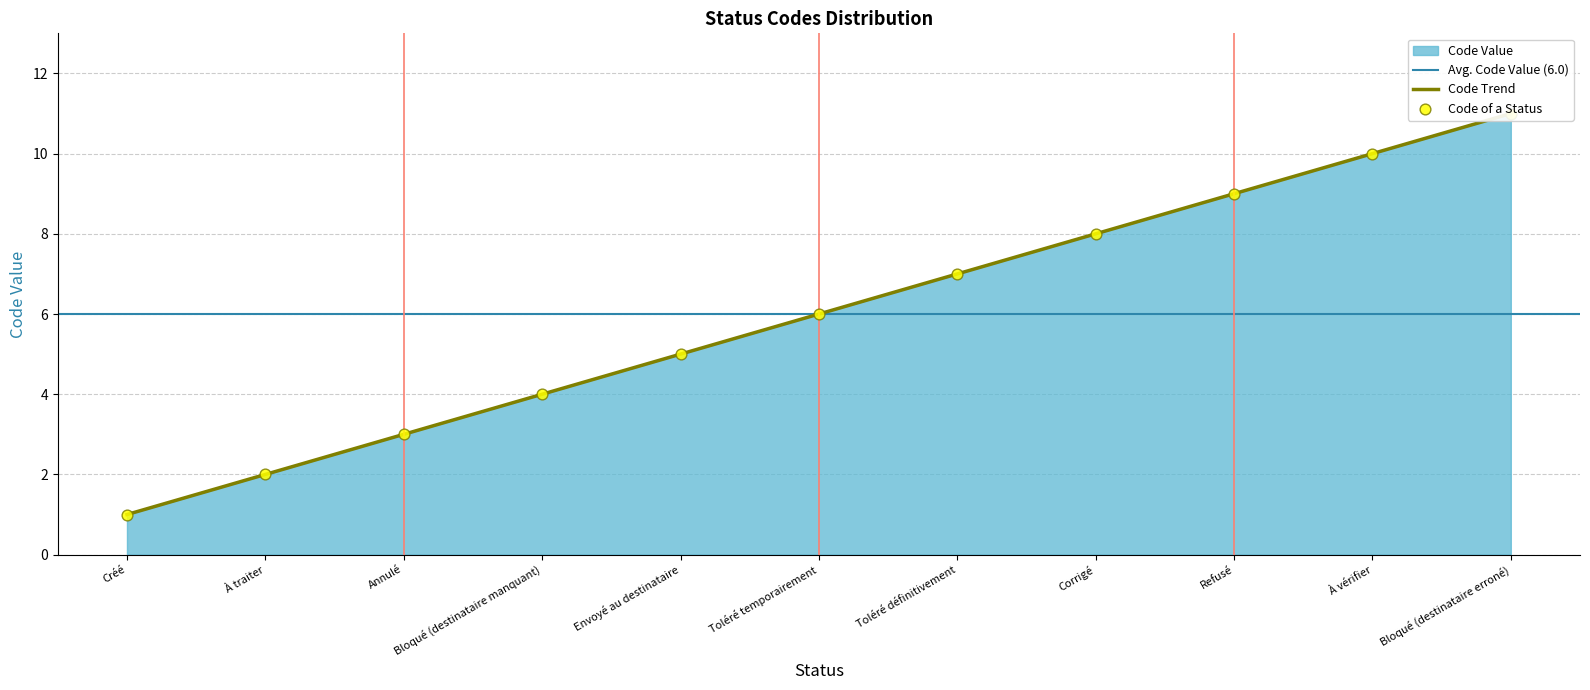

What is the change in value from Toléré définitivement to Refusé?

+2